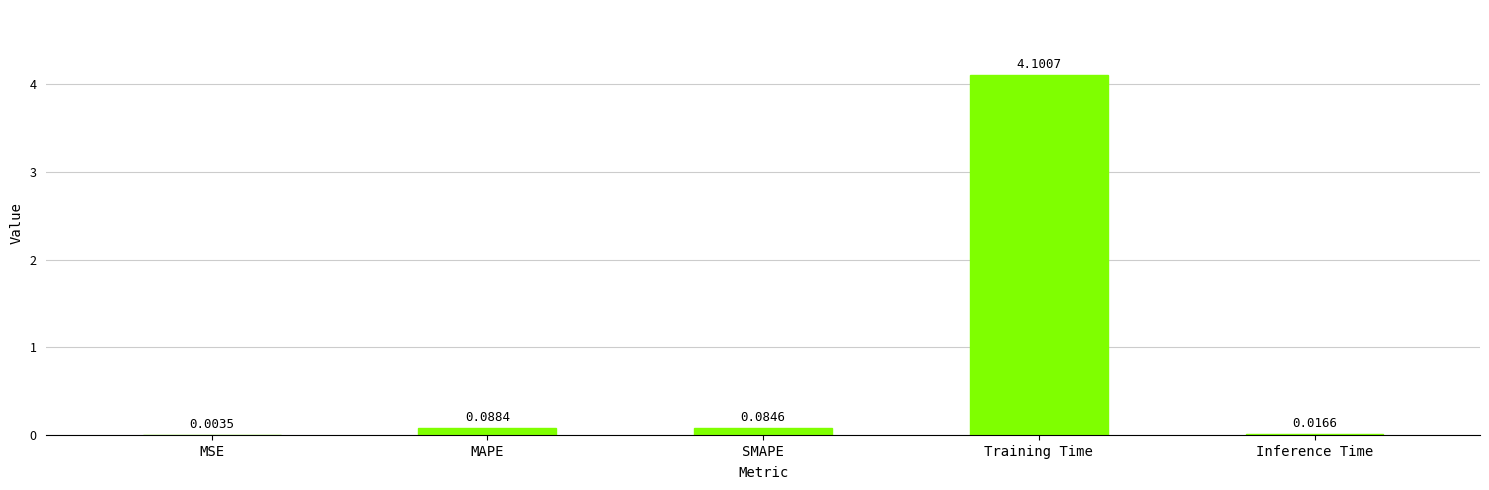

What is the change in value from MAPE to Inference Time?

-0.1